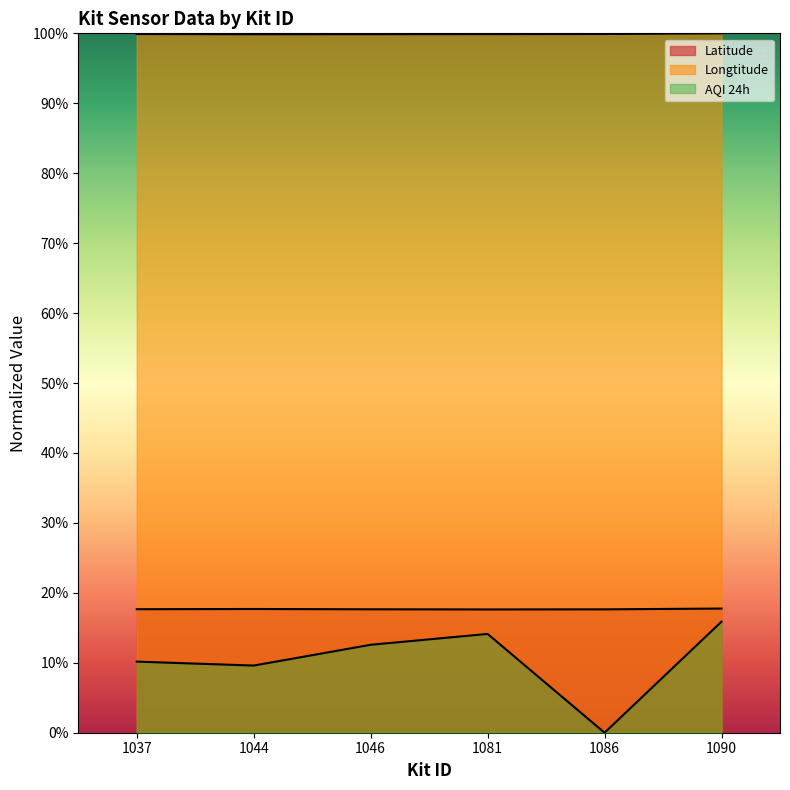

What are all the series names shown in the legend?

Latitude, Longtitude, AQI 24h